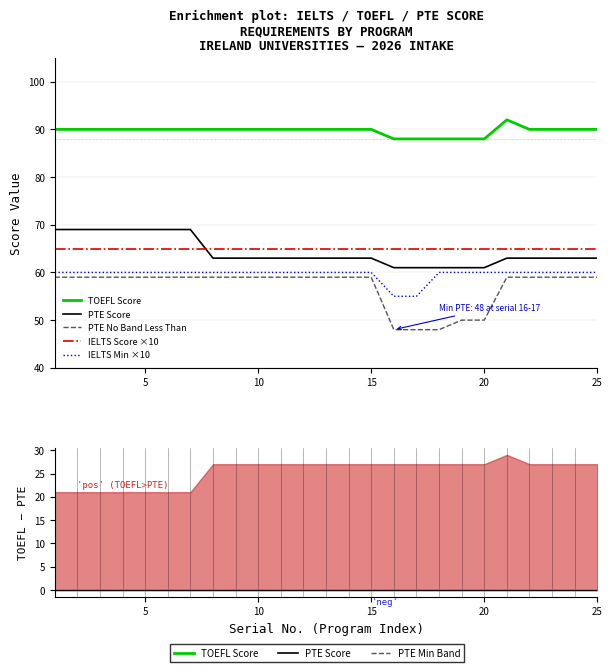

Is the value of TOEFL Score at 24 greater than the value of PTE Score at 10?

Yes